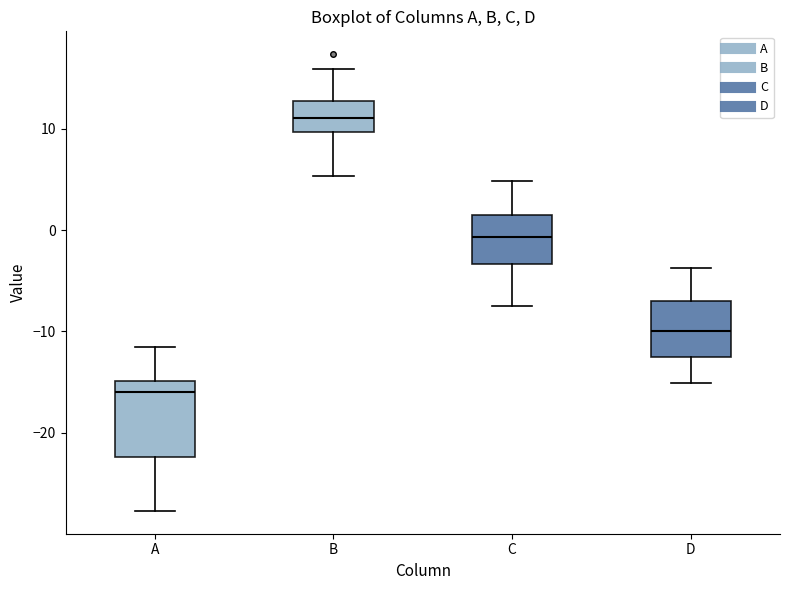

Reading left to right, read every box against the y-axis: the position of its median line, the range the box covers, and the ends of its whiskers. The values are not printed on the chart, so give them approximately, as read against the axis.

A: median -16, box -22 to -15, whiskers -28 to -11
B: median 11, box 10 to 13, whiskers 5 to 16
C: median -1, box -3 to 2, whiskers -8 to 5
D: median -10, box -13 to -7, whiskers -15 to -4